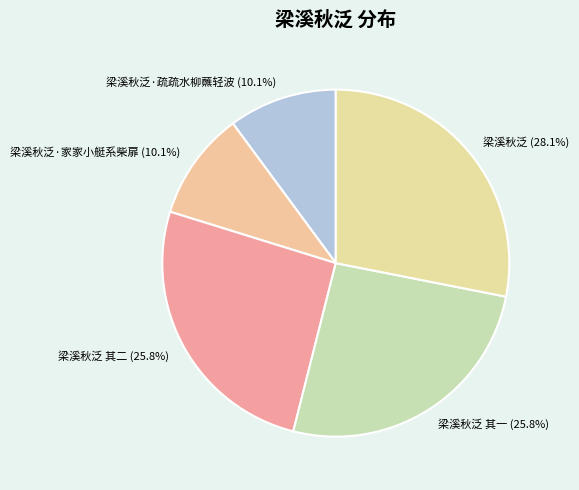

What portion of the pie excludes 梁溪秋泛·疏疏水柳蘸轻波?

89.9%